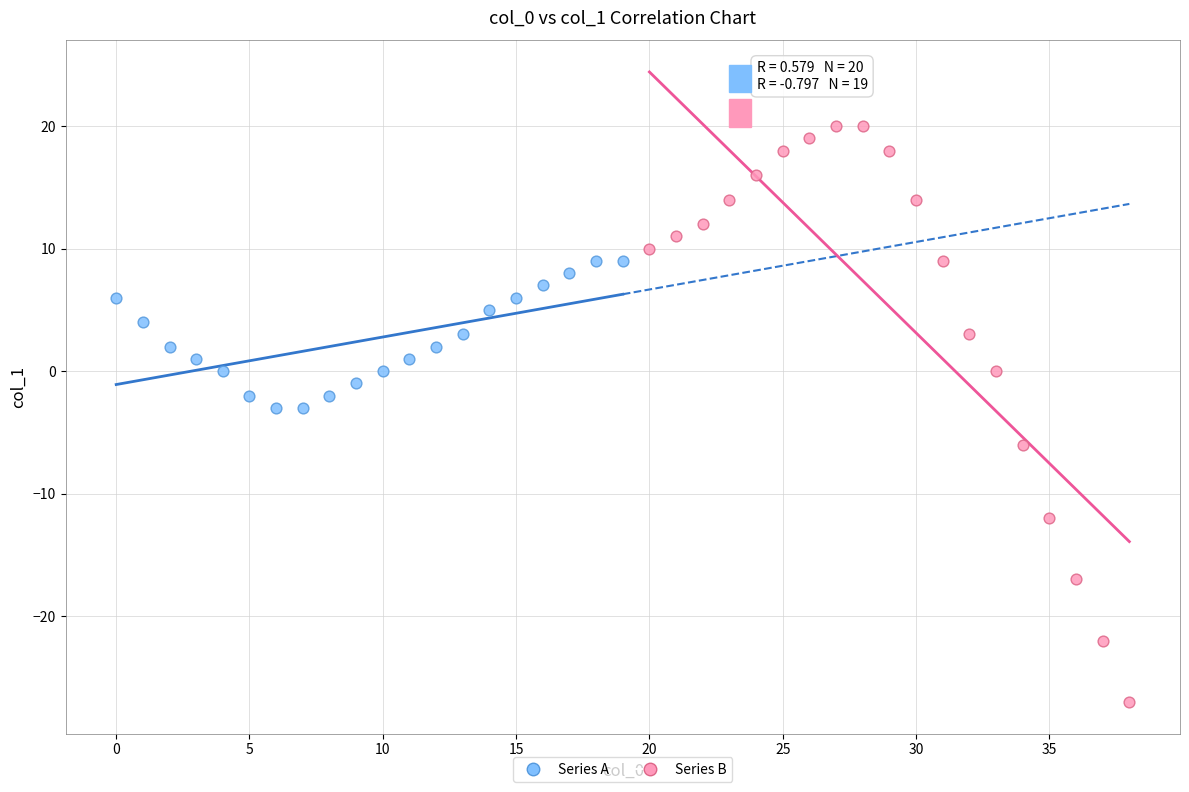

Which series has the widest spread of Y values?

Series B